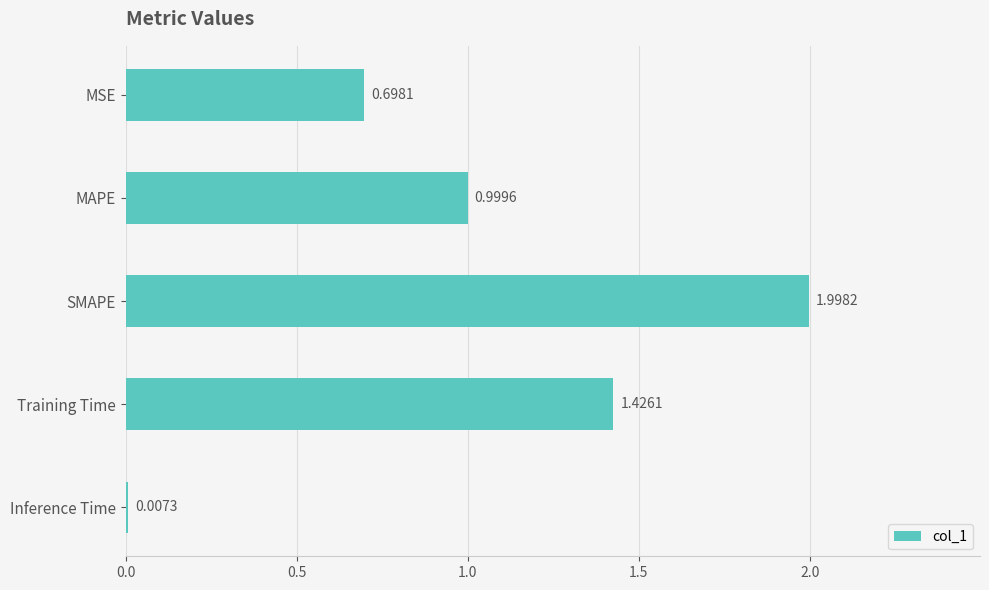

Where is the data nearest to the value 1?

MAPE